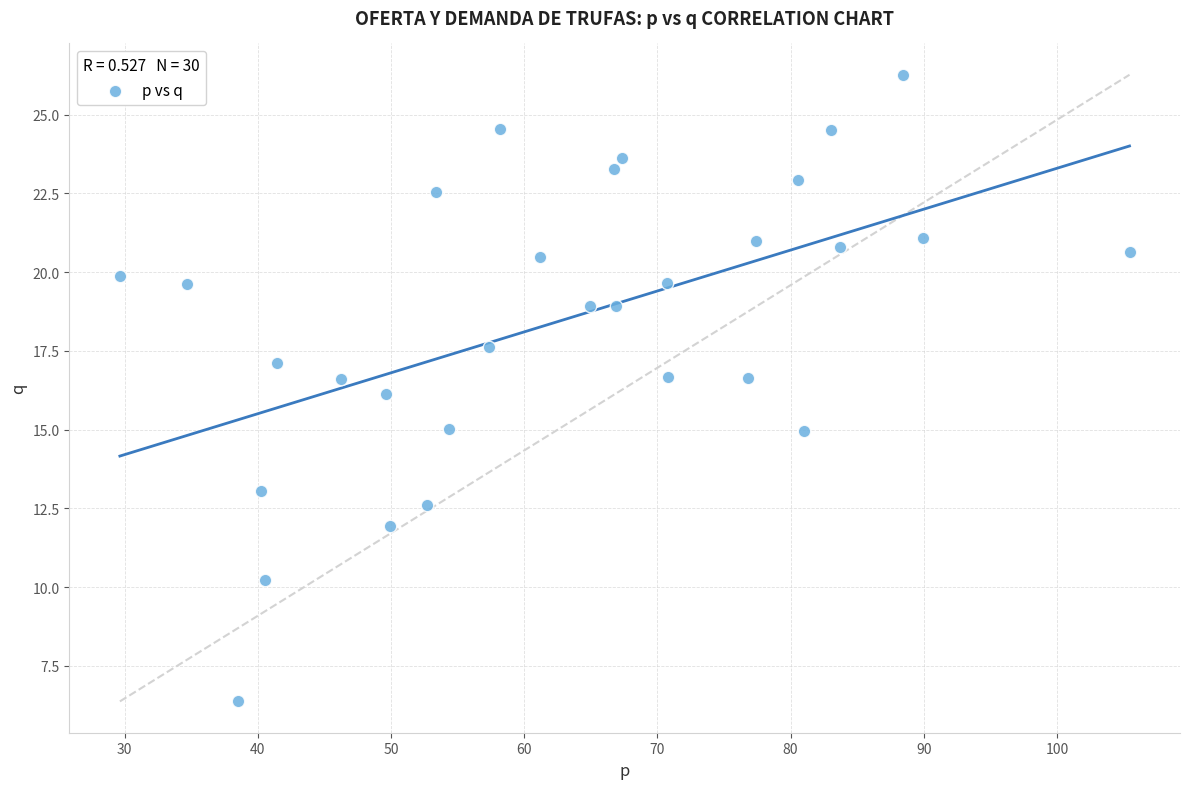

What is the range of Y values (max minus min)?

19.9